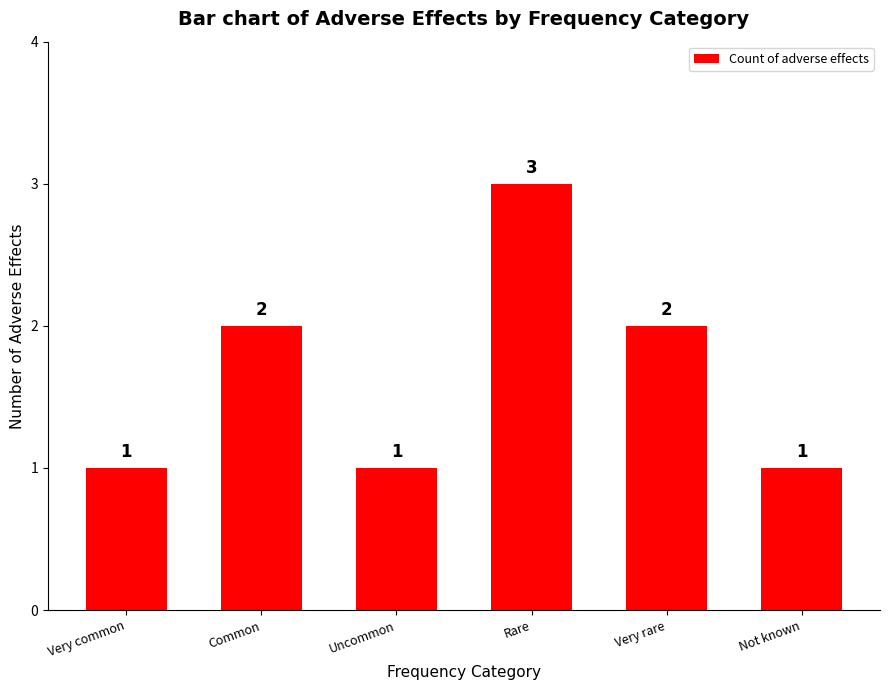

How many distinct data groups are displayed?

1